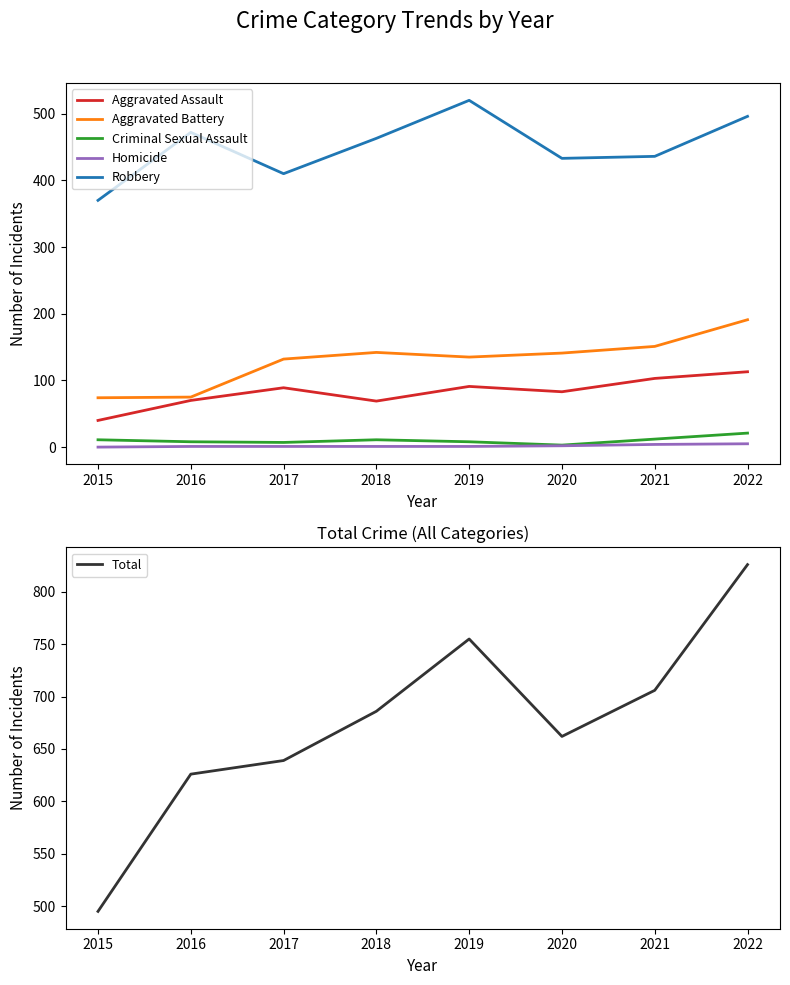

True or false: Total has a value of 495 at 2015.

True